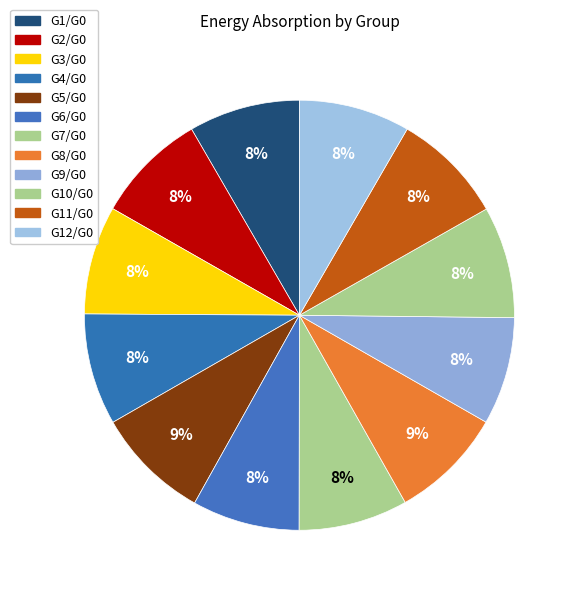

Count the number of slices in the pie.

12